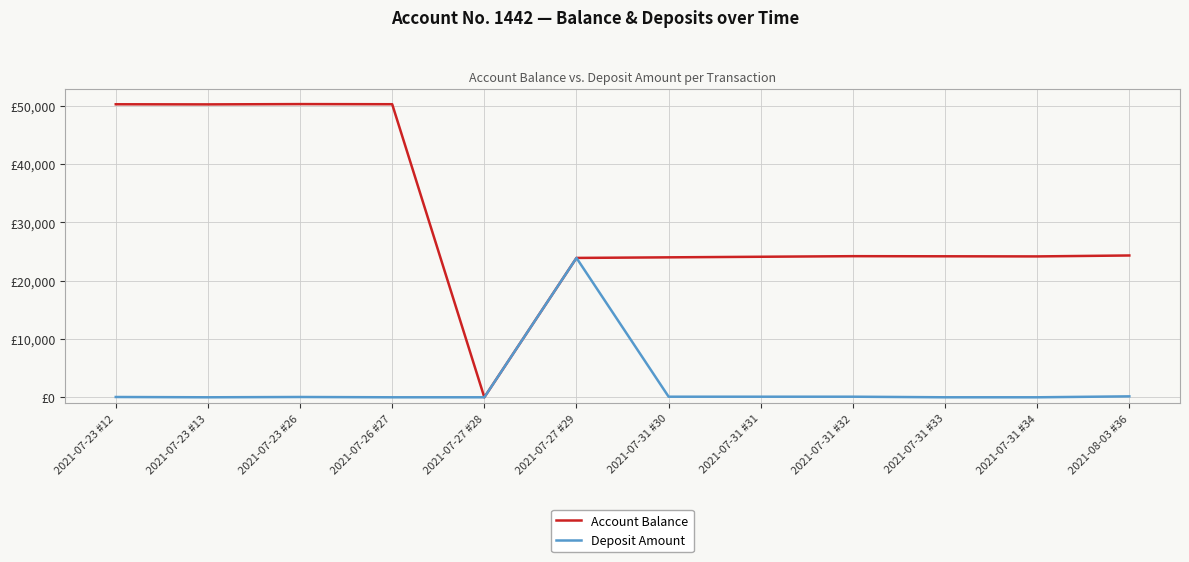

What position from the right is 2021-07-31 #32?

4